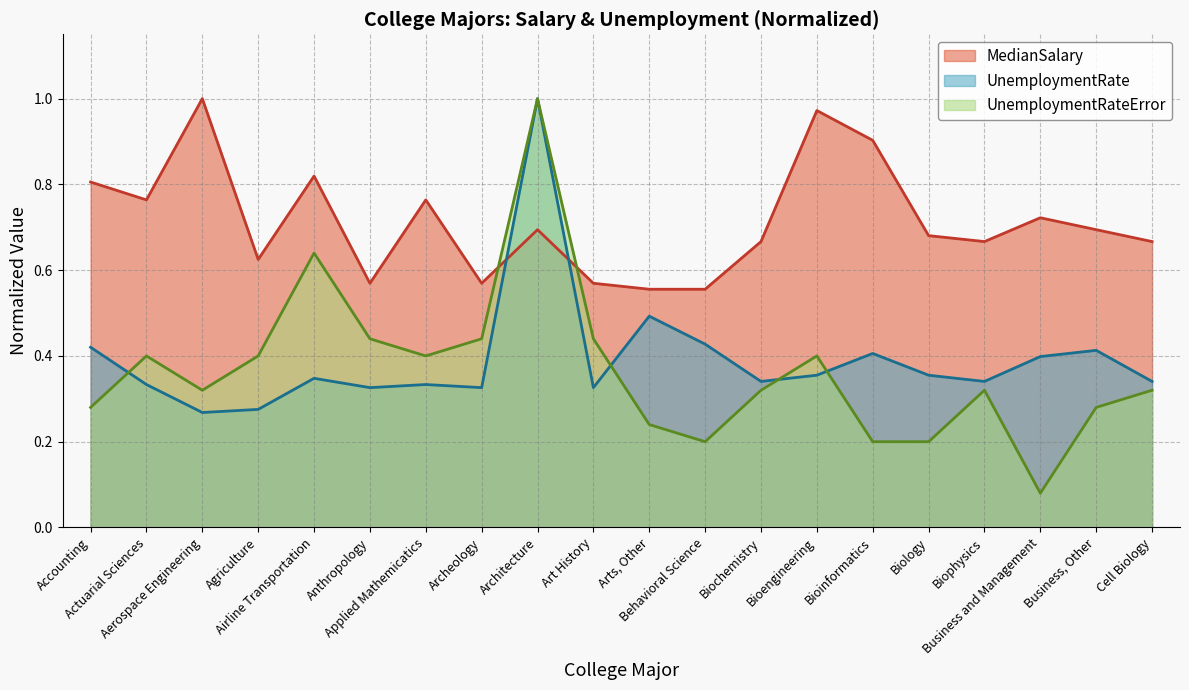

Reading left to right, extract all data points from this chart.

UnemploymentRate: 0.4	0.3	0.3	0.3	0.3	0.3	0.3	0.3	1.0	0.3	0.5	0.4	0.3	0.4	0.4	0.4	0.3	0.4	0.4	0.3
MedianSalary: 0.8	0.8	1.0	0.6	0.8	0.6	0.8	0.6	0.7	0.6	0.6	0.6	0.7	1.0	0.9	0.7	0.7	0.7	0.7	0.7
UnemploymentRateError: 0.3	0.4	0.3	0.4	0.6	0.4	0.4	0.4	1.0	0.4	0.2	0.2	0.3	0.4	0.2	0.2	0.3	0.1	0.3	0.3